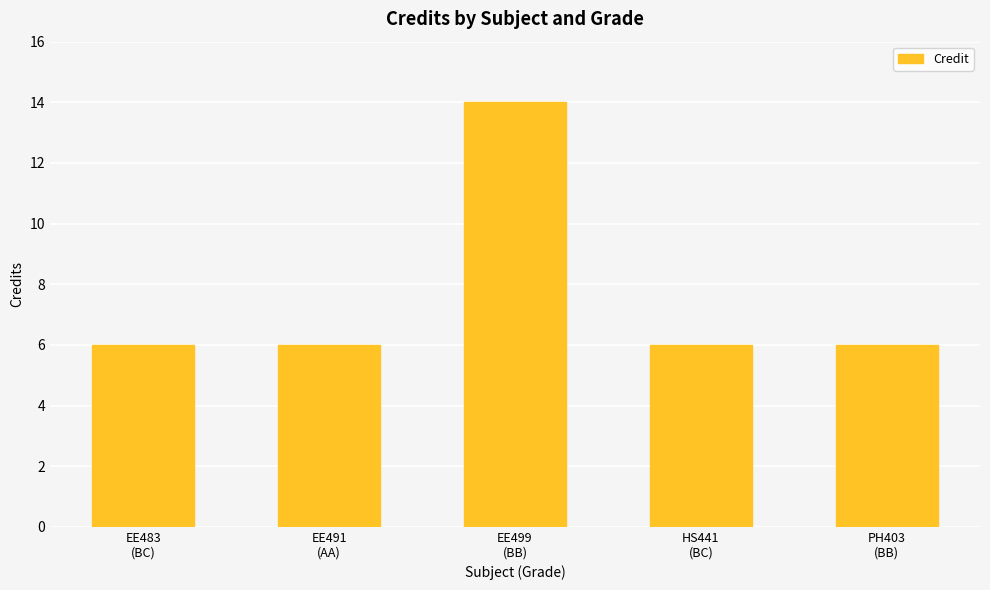

What position from the left is EE499
(BB)?

3